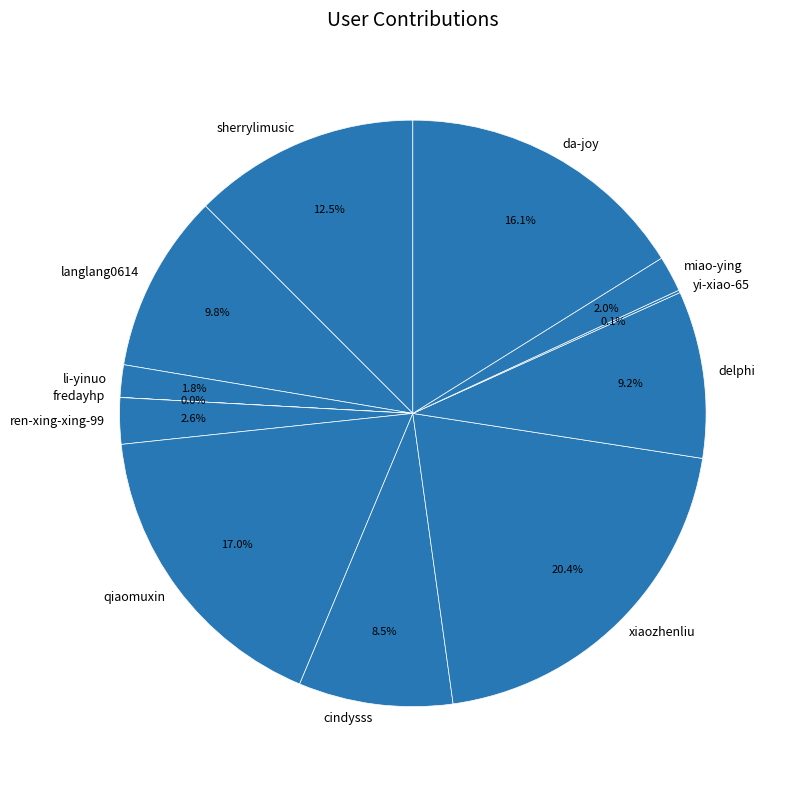

Which category has the biggest portion of the pie?

xiaozhenliu